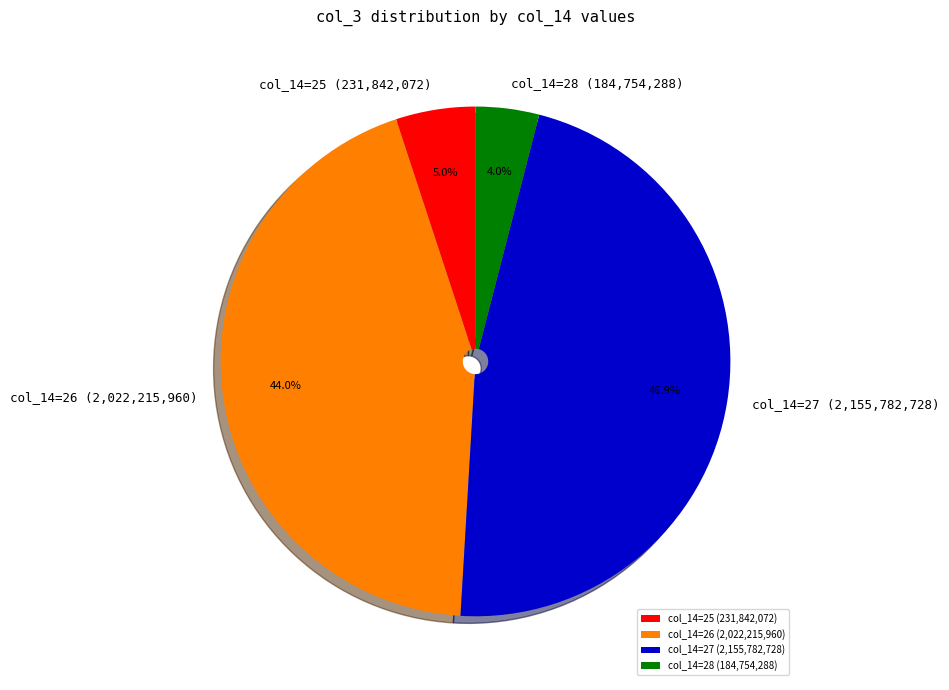

Rank the categories by value from lowest to highest.

col_14=28 (184,754,288), col_14=25 (231,842,072), col_14=26 (2,022,215,960), col_14=27 (2,155,782,728)